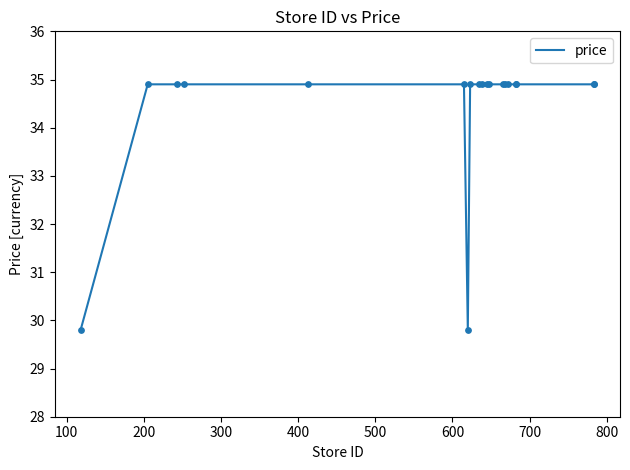

What is the smallest value displayed?

29.8